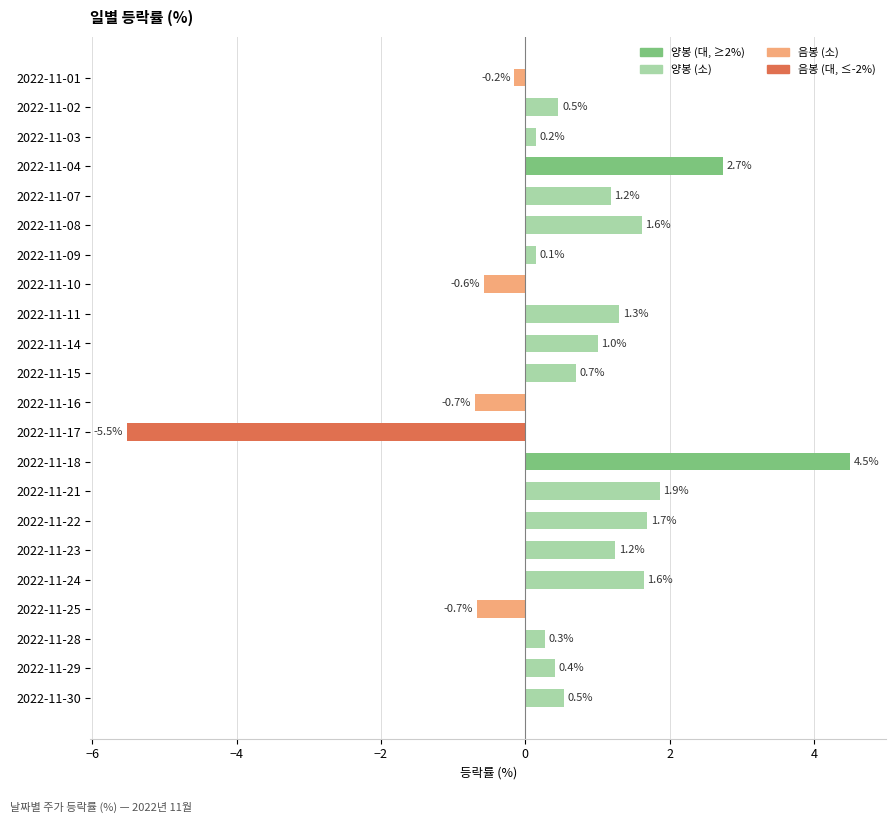

Reading bottom to top, what are all the values shown in this chart?

2022-11-30=0.5	2022-11-29=0.4	2022-11-28=0.3	2022-11-25=-0.7	2022-11-24=1.6	2022-11-23=1.2	2022-11-22=1.7	2022-11-21=1.9	2022-11-18=4.5	2022-11-17=-5.5	2022-11-16=-0.7	2022-11-15=0.7	2022-11-14=1.0	2022-11-11=1.3	2022-11-10=-0.6	2022-11-09=0.1	2022-11-08=1.6	2022-11-07=1.2	2022-11-04=2.7	2022-11-03=0.2	2022-11-02=0.5	2022-11-01=-0.2